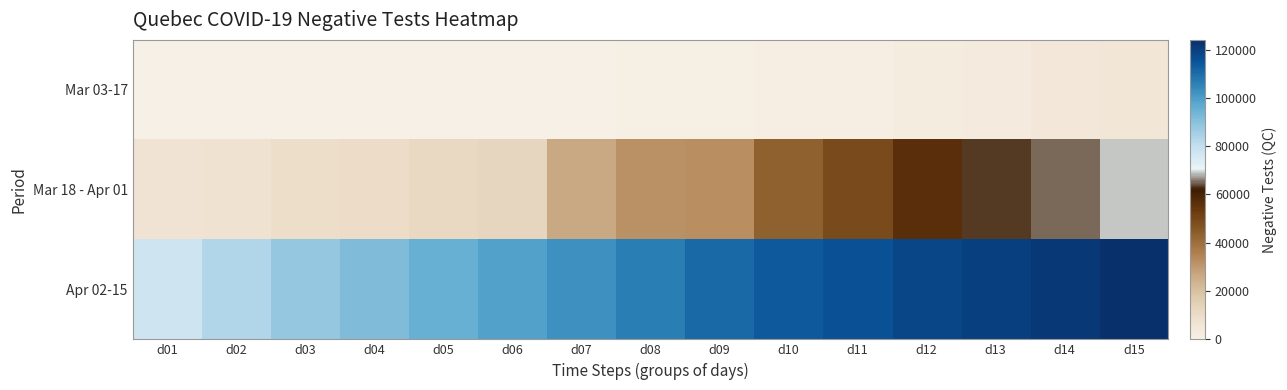

Reading left to right, list all the values displayed in this chart.

Mar 03-17: d01=203	d02=242	d03=260	d04=303	d05=340	d06=376	d07=465	d08=570	d09=798	d10=1079	d11=1399	d12=2270	d13=3079	d14=4778	d15=5213
Mar 18 - Apr 01: d01=6331	d02=7666	d03=9242	d04=9786	d05=11221	d06=12202	d07=26634	d08=31854	d09=32335	d10=43589	d11=49364	d12=56285	d13=63378	d14=65082	d15=69024
Apr 02-15: d01=77469	d02=83230	d03=87992	d04=91533	d05=95186	d06=99239	d07=102463	d08=106540	d09=110823	d10=113925	d11=116000	d12=118500	d13=120000	d14=122000	d15=124000